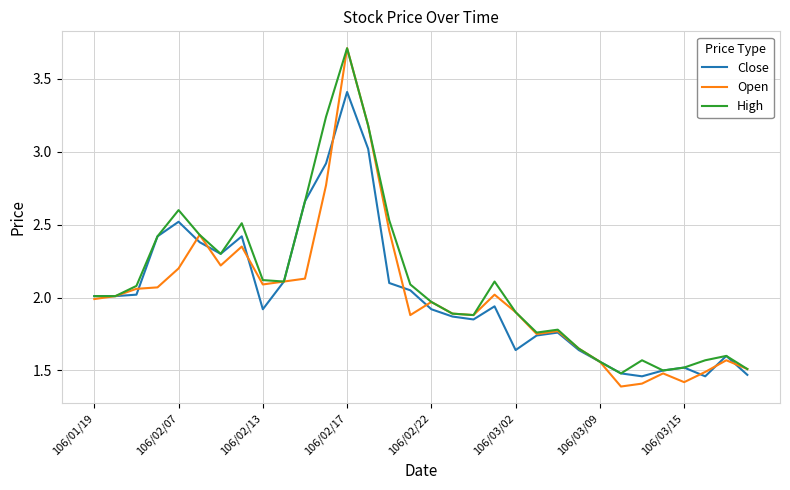

Which series has the widest spread of values?

Open